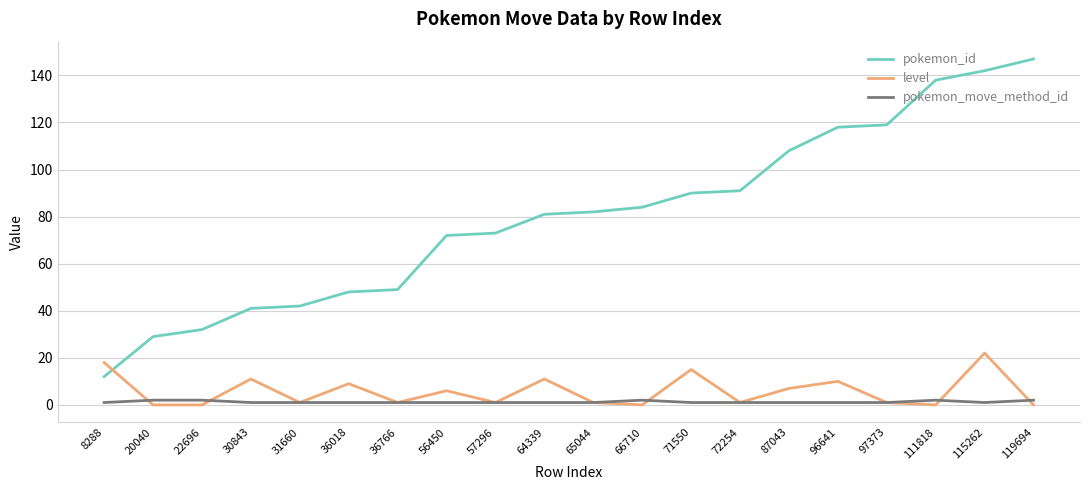

True or false: pokemon_id and pokemon_move_method_id intersect in this chart.

False